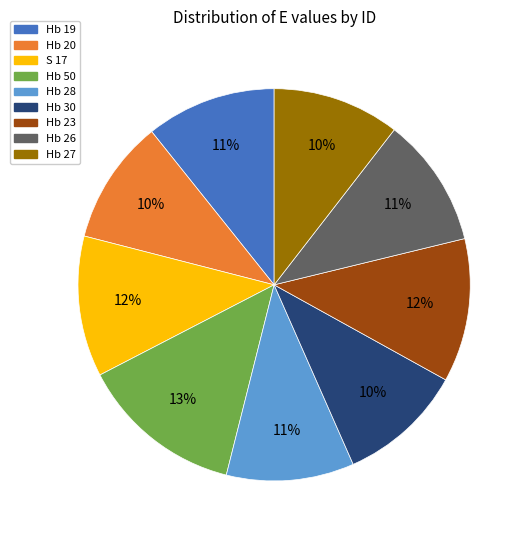

Does any single category account for the majority?

No